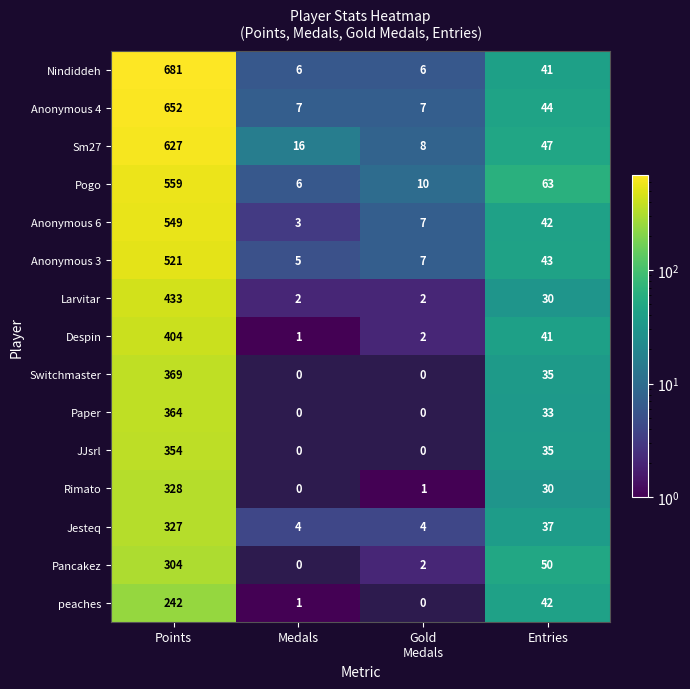

At which label is Anonymous 6 closest to 276?

Entries